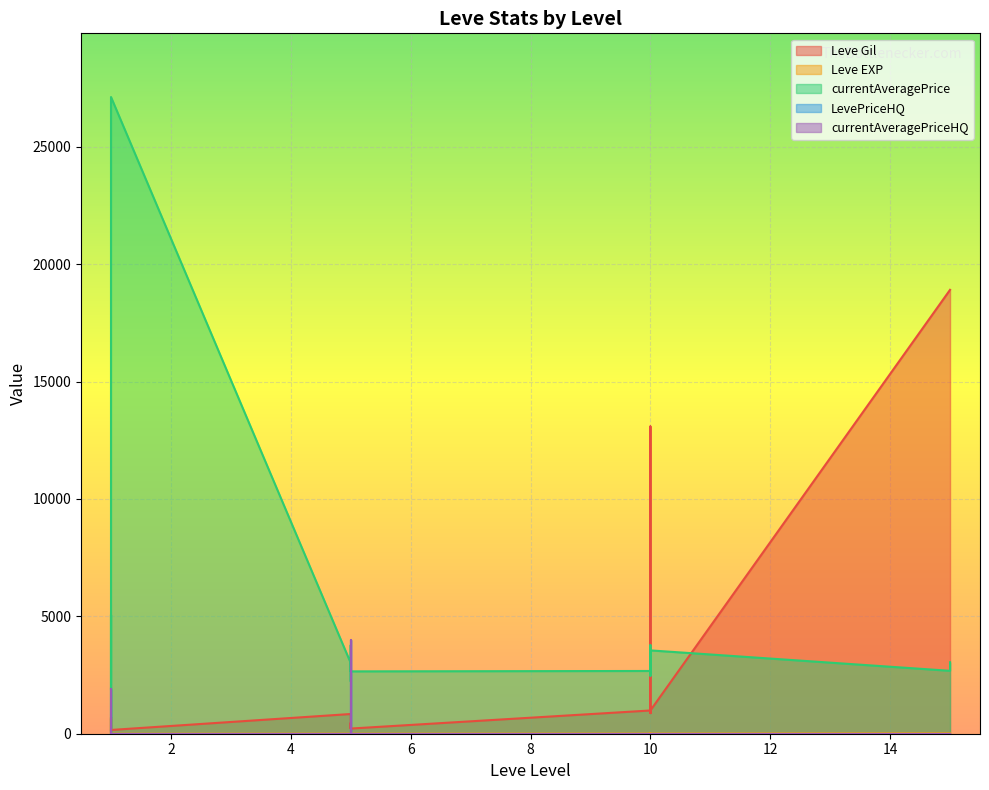

True or false: currentAveragePriceHQ and currentAveragePrice intersect in this chart.

True